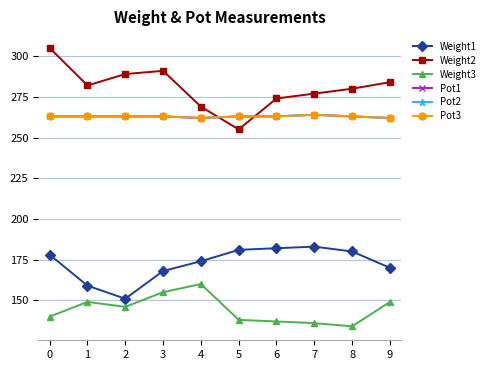

What is the sum of all Pot3 values?

2629